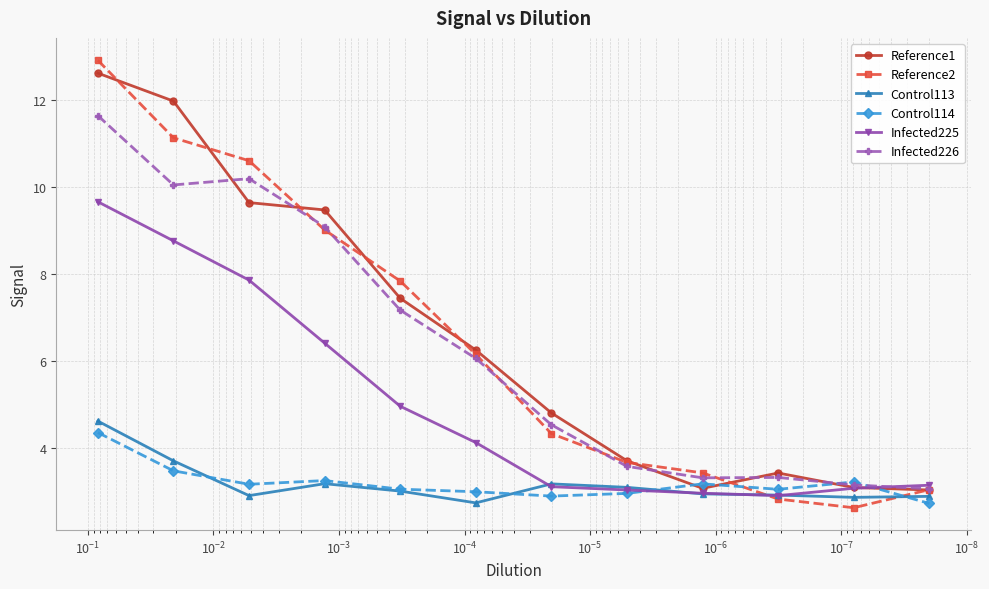

What is the difference between the maximum and minimum values in the Infected226 series?

8.6